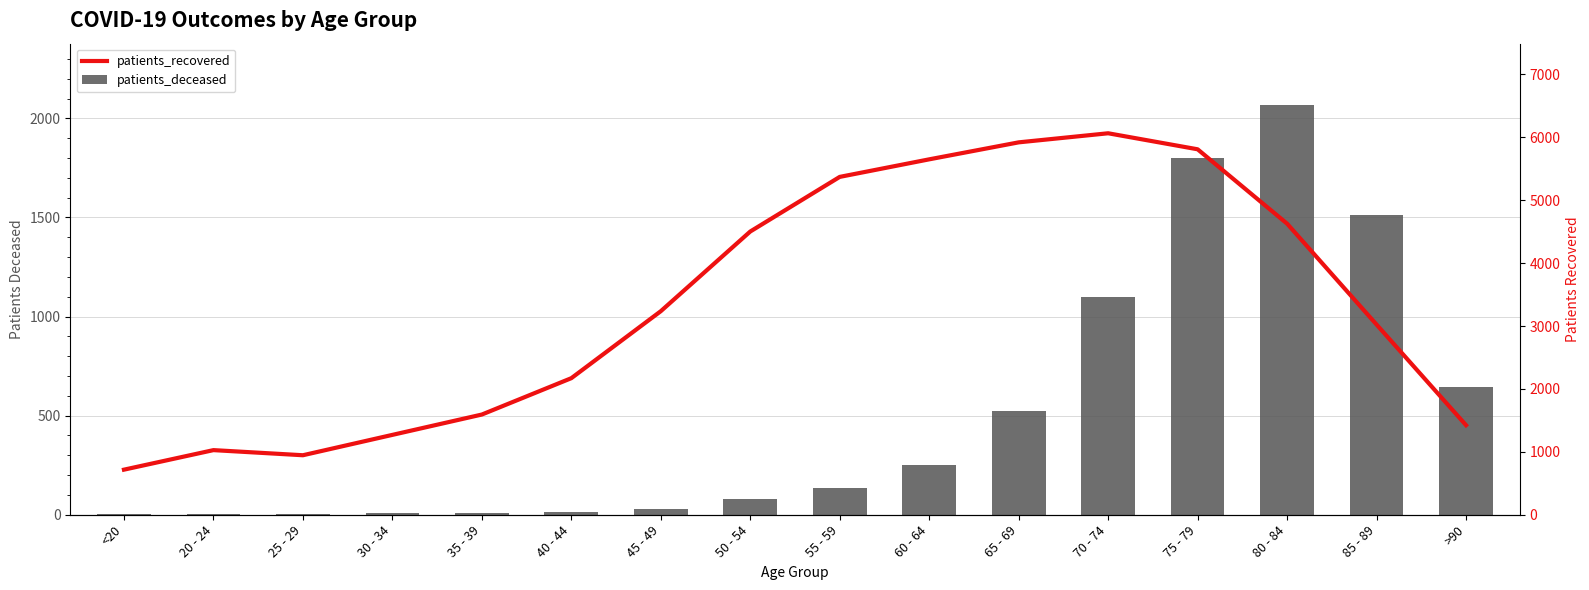

Reading left to right, what are all the values shown in this chart?

patients_recovered: <20=227.5	20 - 24=326.1	25 - 29=300.3	30 - 34=403.0	35 - 39=505.6	40 - 44=689.1	45 - 49=1027.2	50 - 54=1429.2	55 - 59=1704.8	60 - 64=1793.4	65 - 69=1879.1	70 - 74=1924.9	75 - 79=1844.1	80 - 84=1468.8	85 - 89=959.5	>90=451.9
patients_deceased: <20=6.0	20 - 24=3.0	25 - 29=2.0	30 - 34=11.0	35 - 39=10.0	40 - 44=13.0	45 - 49=28.0	50 - 54=77.0	55 - 59=135.0	60 - 64=251.0	65 - 69=523.0	70 - 74=1098.0	75 - 79=1798.0	80 - 84=2067.0	85 - 89=1511.0	>90=644.0